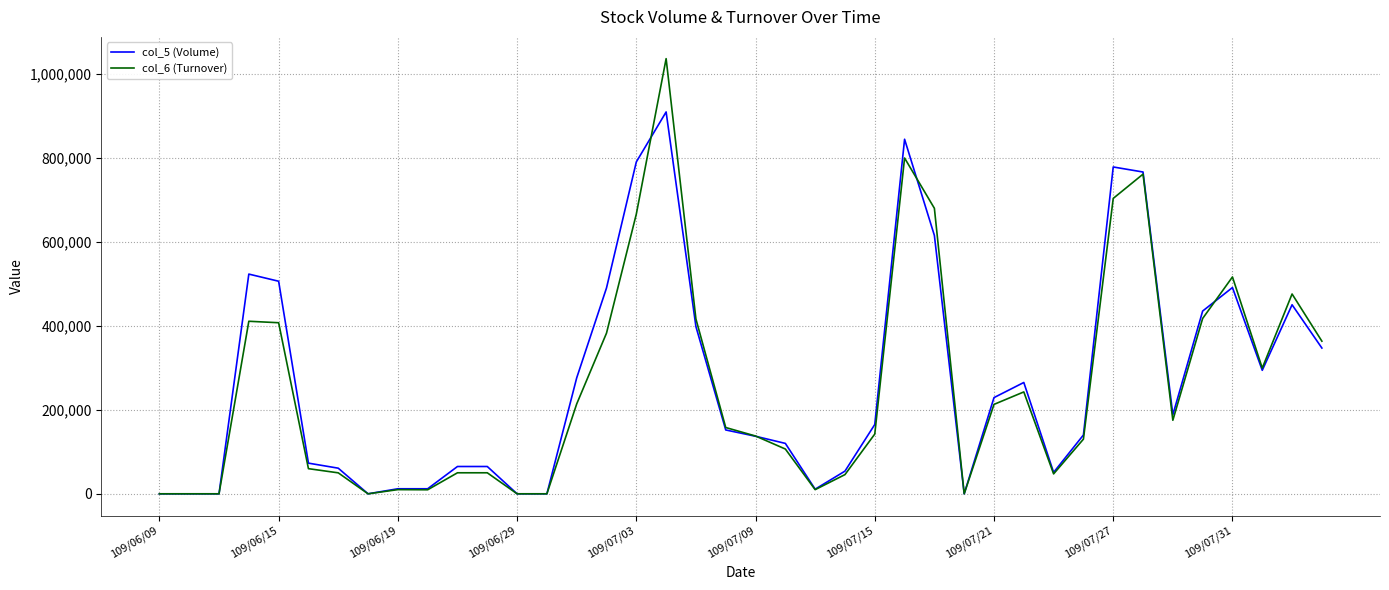

What is the maximum value shown in the chart?

1035850